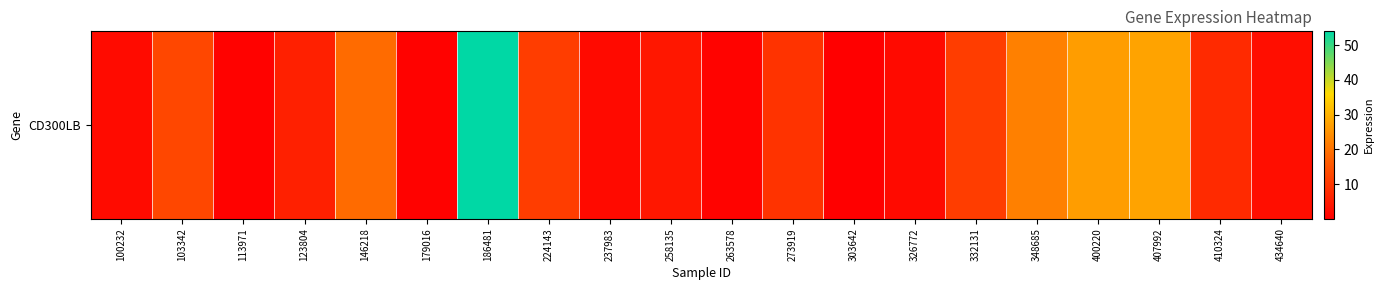

At which label is the value closest to 27?

400220